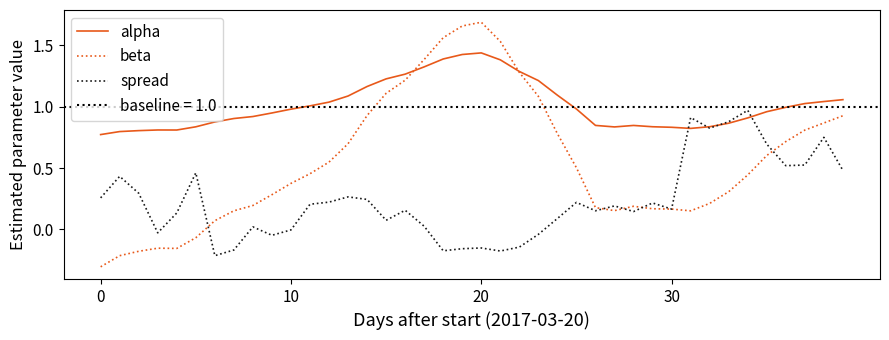

At how many categories does at least one series exceed 0?

40